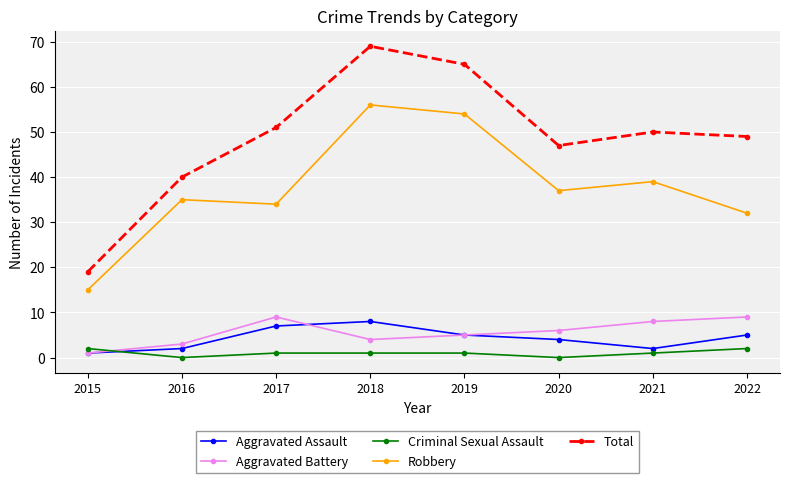

What is the value of the Total point at the 7th from the left?

50